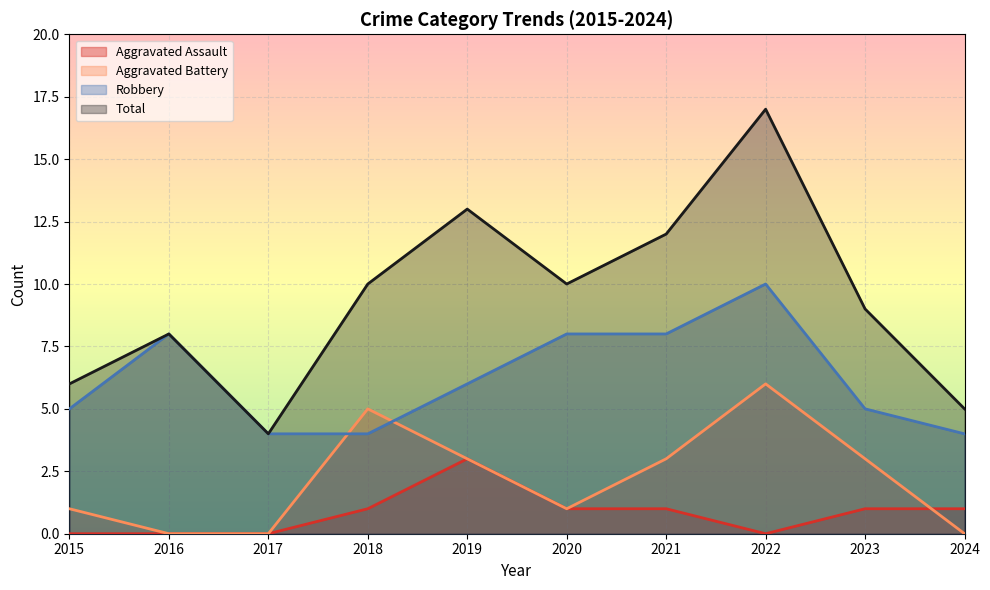

How many lines are shown in the chart?

4